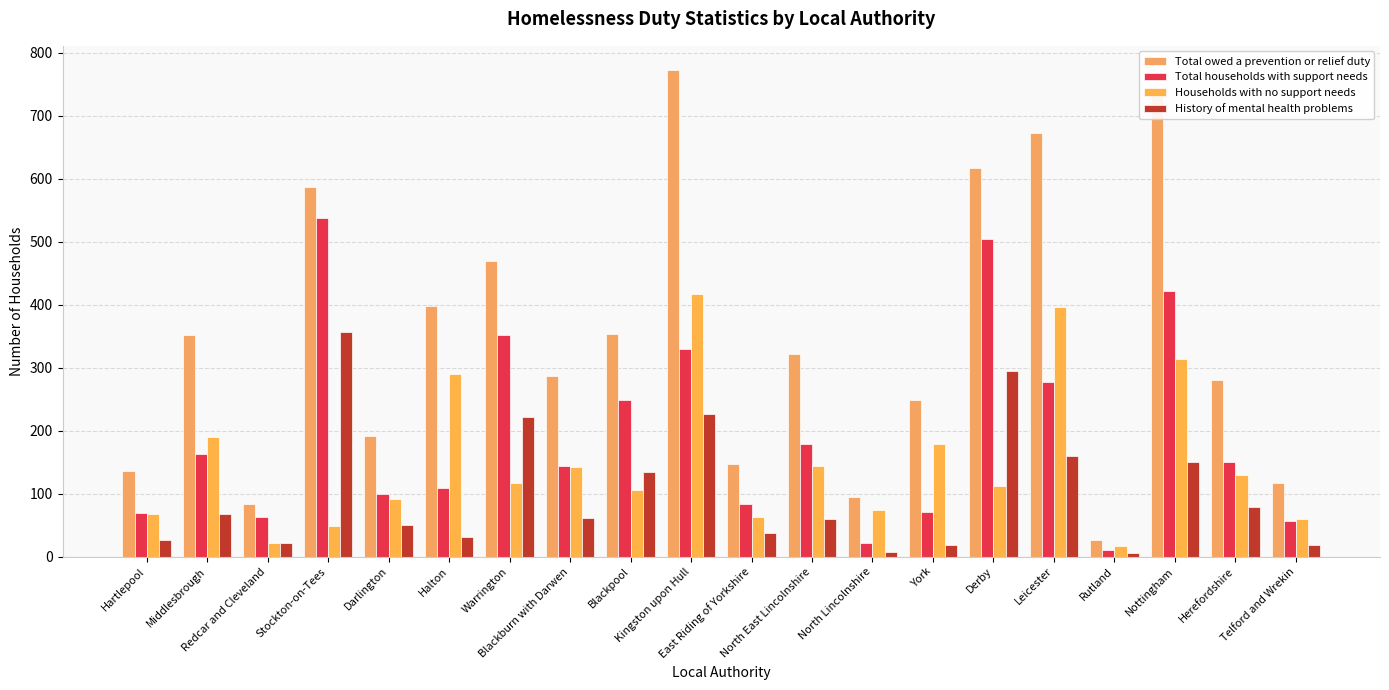

Between Leicester and Rutland, which series saw the biggest shift?

Total owed a prevention or relief duty